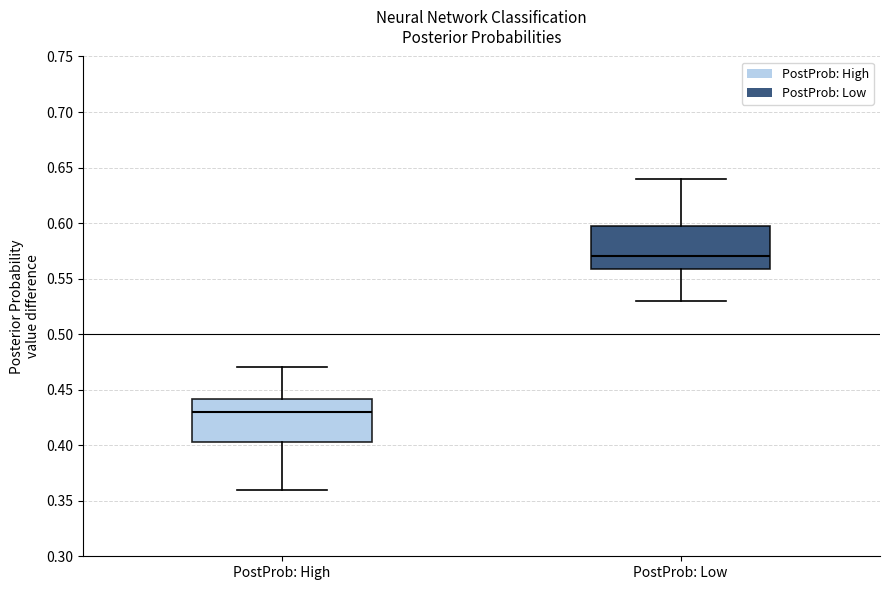

Which box's median line is the highest?

PostProb: Low